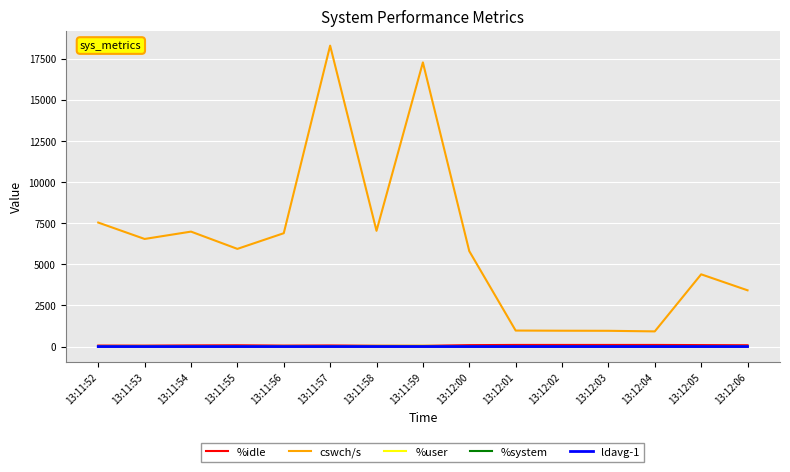

True or false: %user and cswch/s intersect in this chart.

False